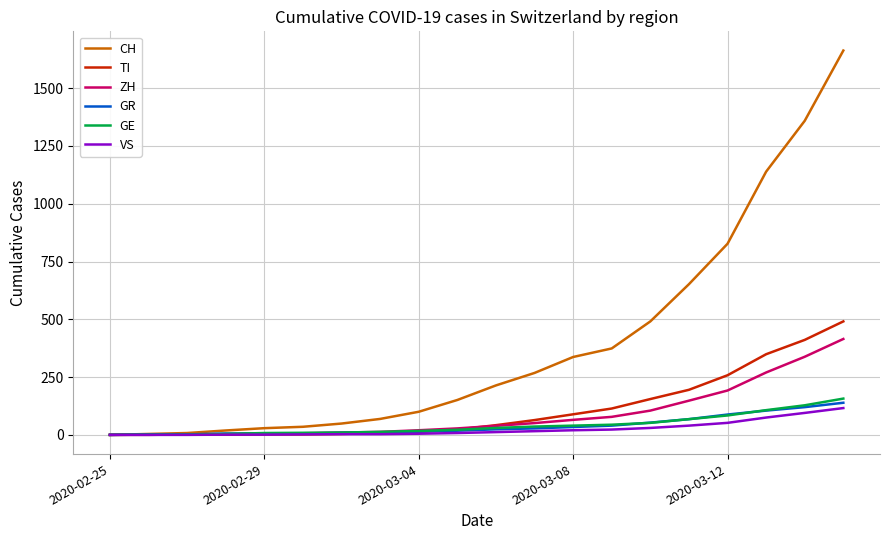

What is the maximum value shown in the chart?

1663